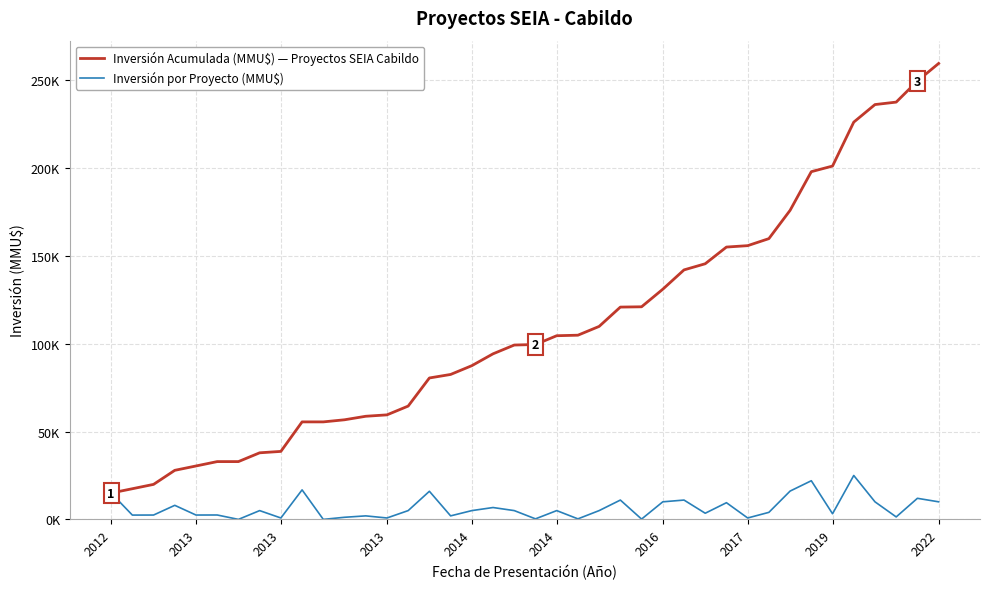

What is the difference between the maximum and minimum values in the Inversión por Proyecto (MMU$) series?

25000